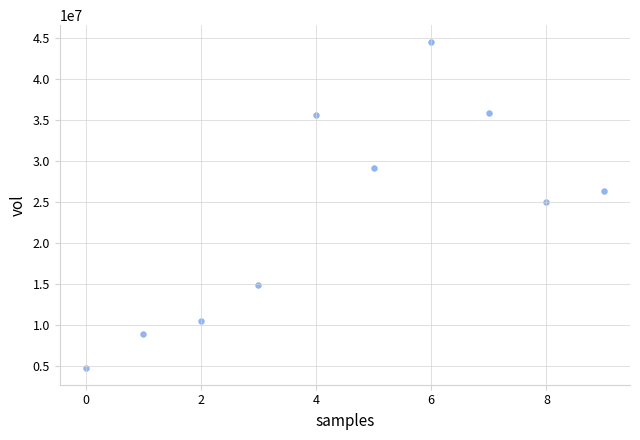

What is the range of Y values (max minus min)?

39787100